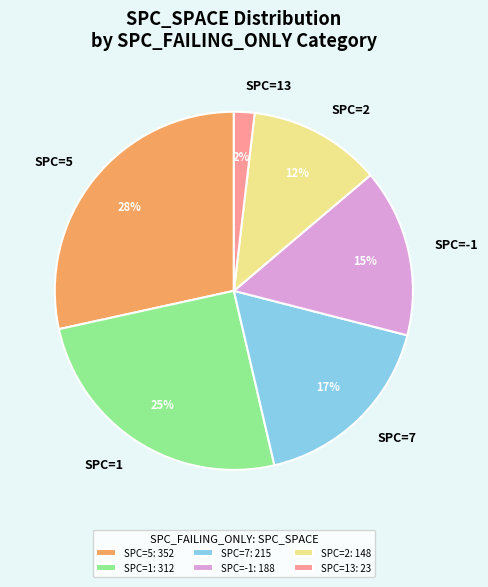

Do SPC=7 and SPC=5 together represent more than half of the pie?

No